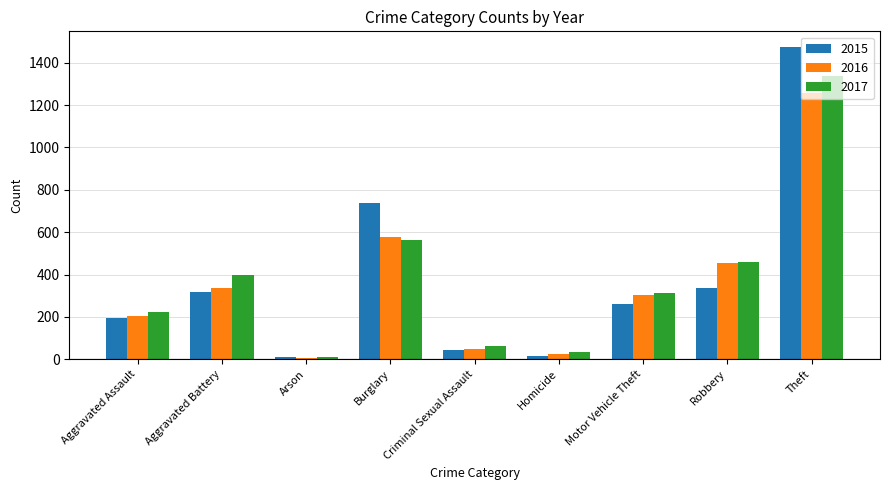

What is the label of the 2nd bar from the right?

Robbery